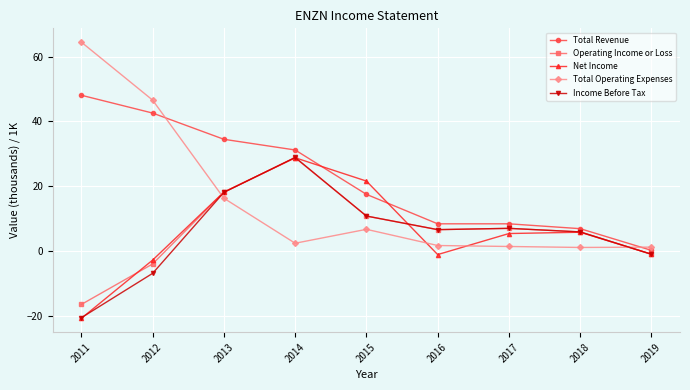

What is the spread (max minus min) of values at 2014?

28.8